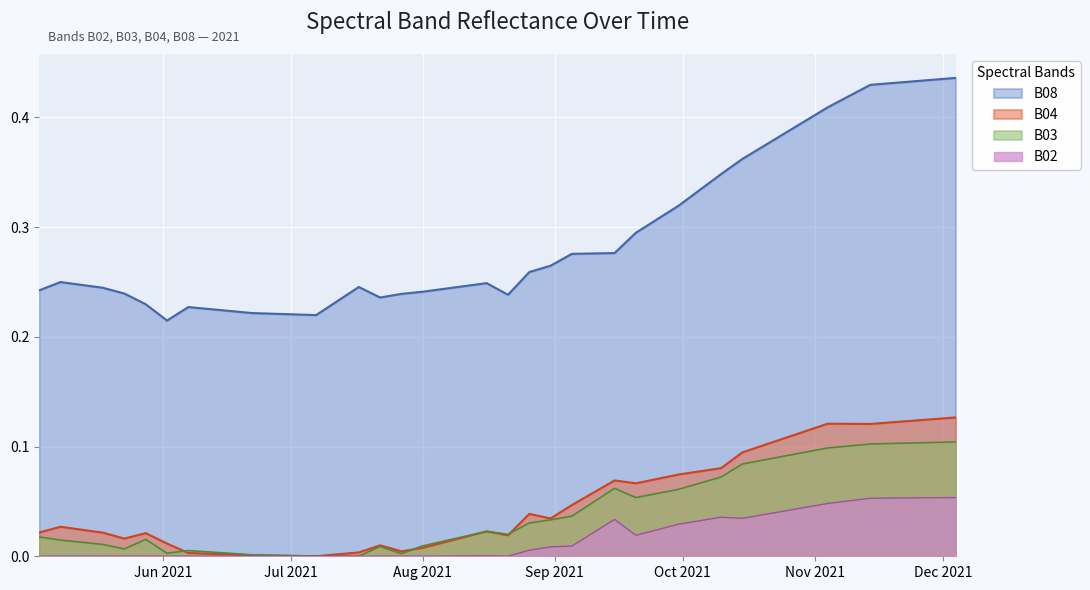

What is the difference between the maximum and second lowest values in the B04 series?

0.1